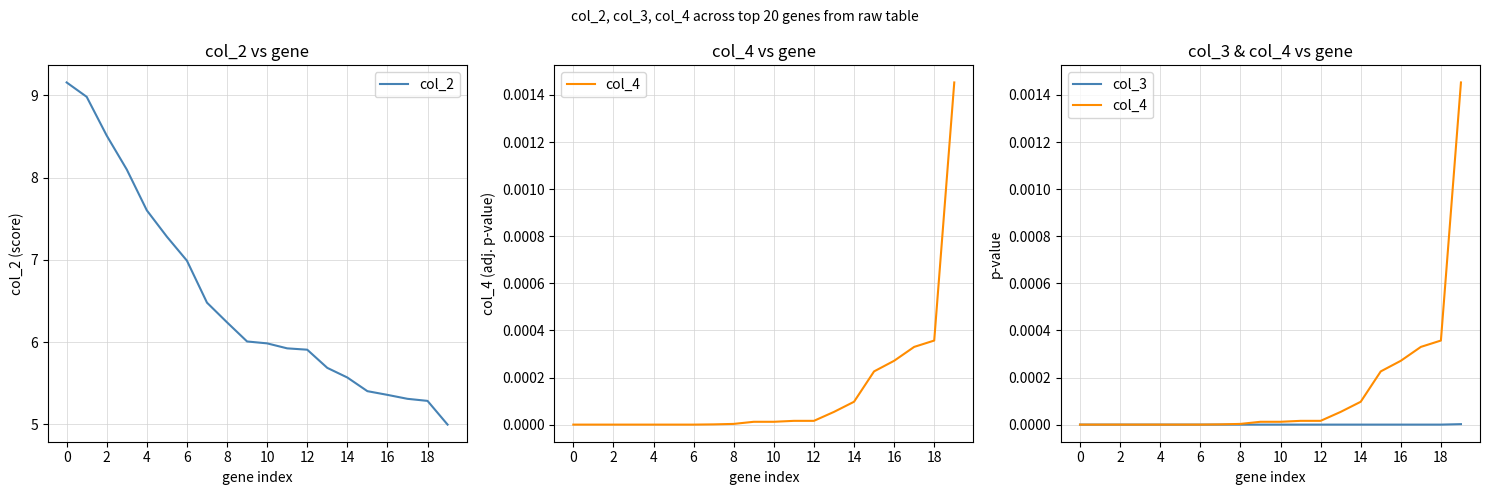

Is it true that col_3 equals -0.0 at 11?

False